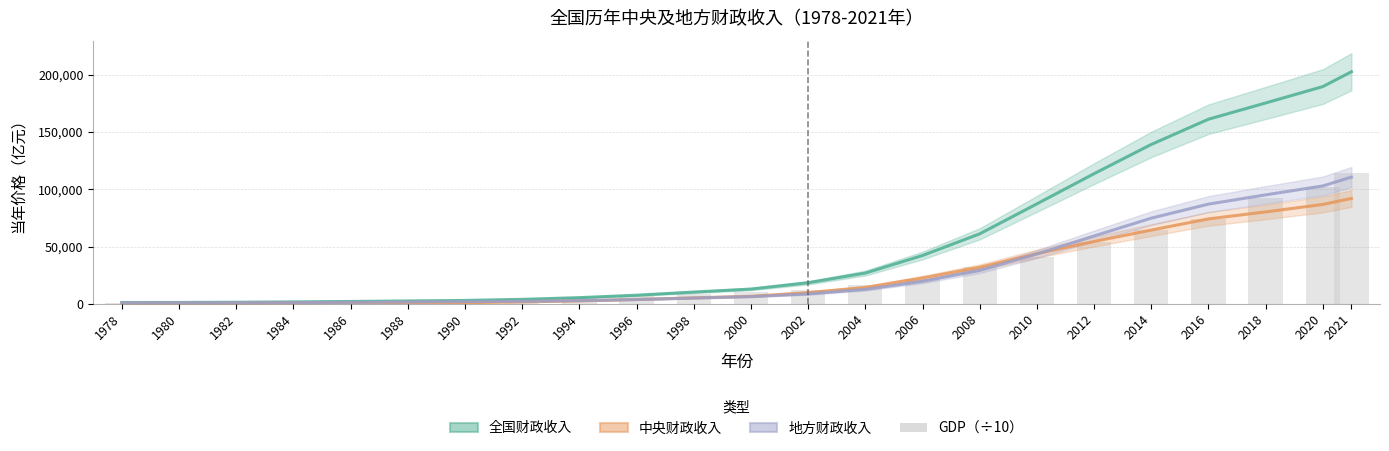

At how many categories does at least one series exceed 59163?

8